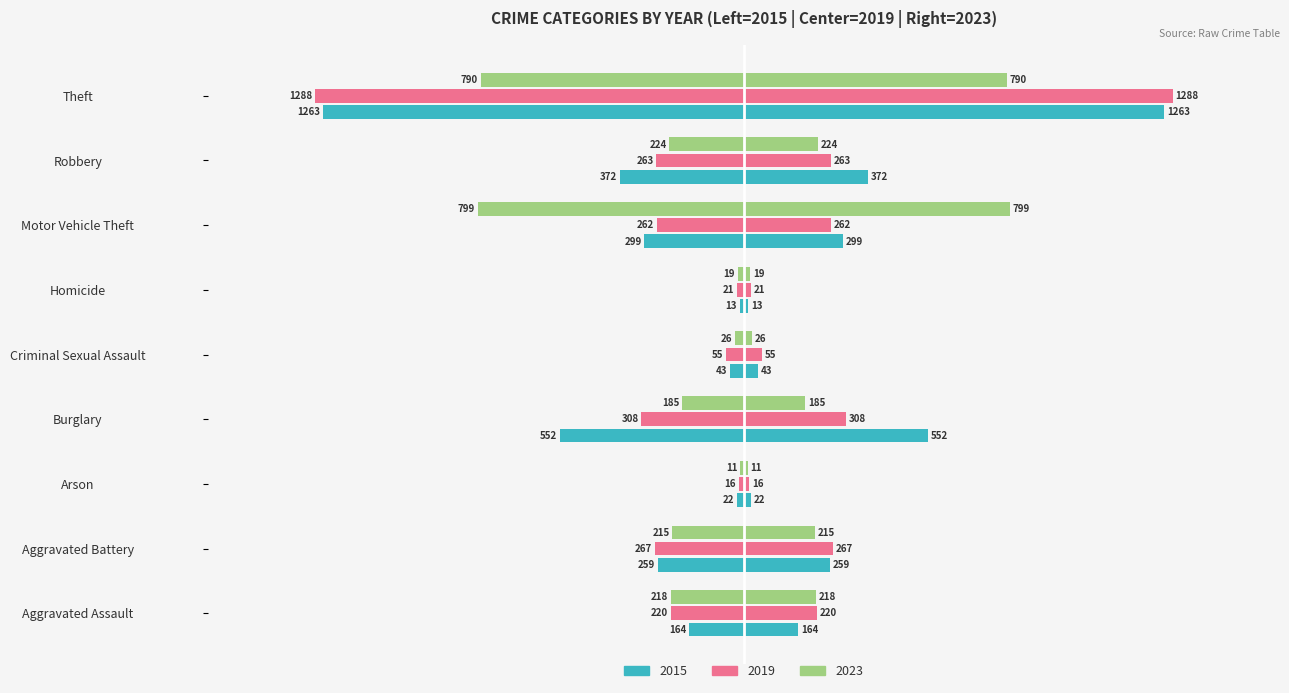

The 2019 series shows -16 at Arson. True or false?

True